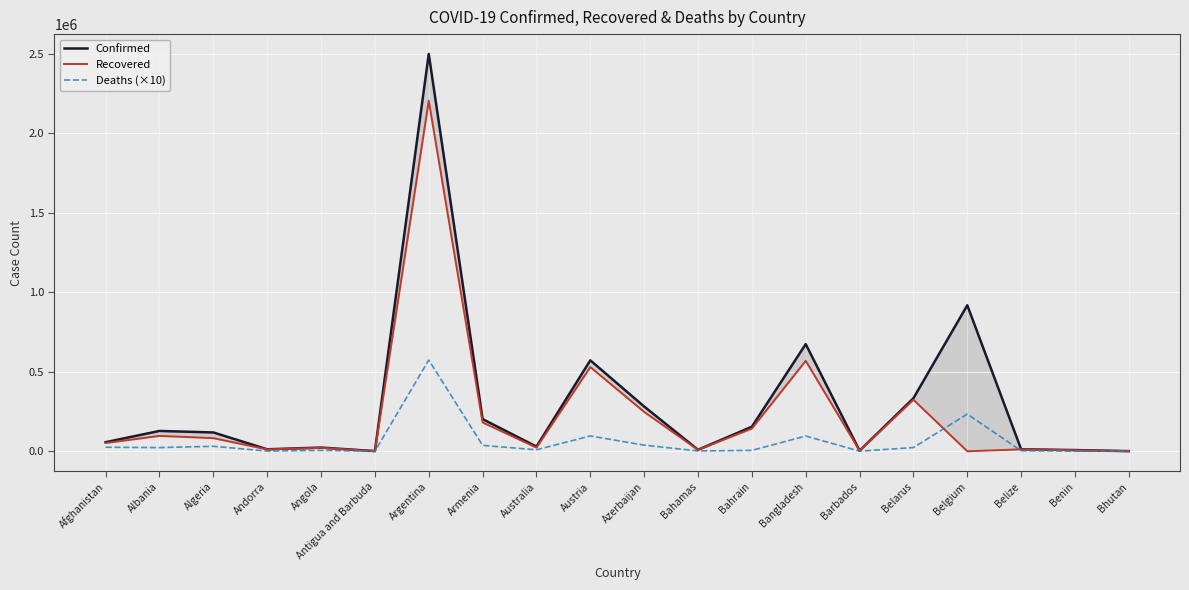

What is the label of the 13th point from the right?

Armenia